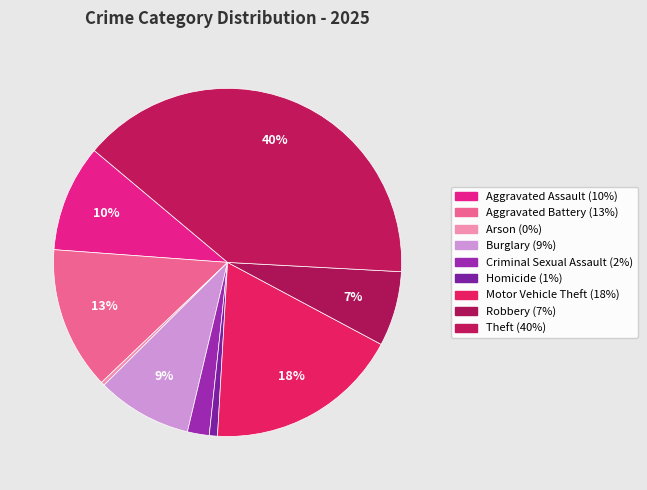

Count the number of slices in the pie.

9